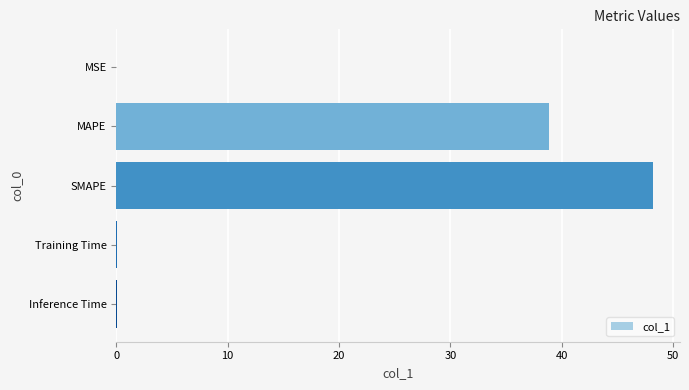

Count the number of data series in this chart.

1